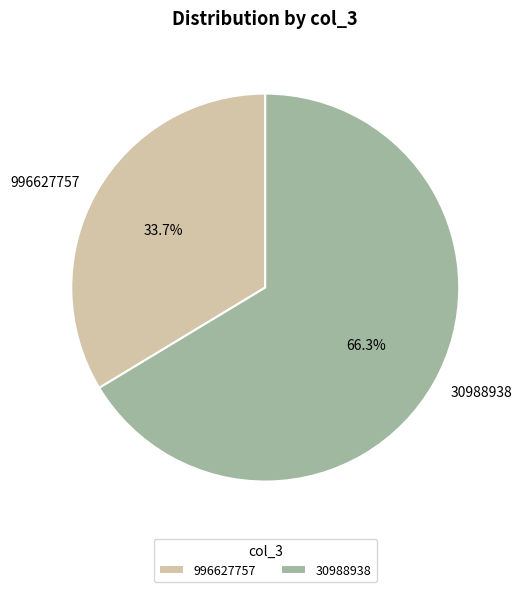

To the nearest percent, what is the combined percentage of 30988938 and 996627757?

100%